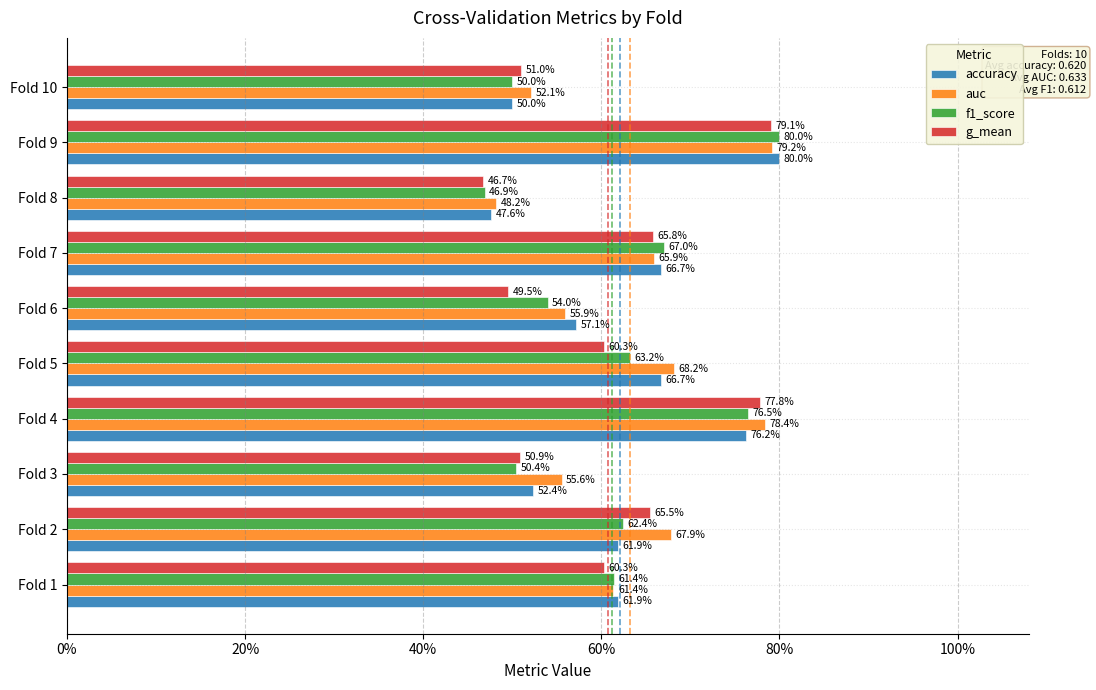

Reading left to right, transcribe all the data shown in this chart.

accuracy: 0.6	0.6	0.5	0.8	0.7	0.6	0.7	0.5	0.8	0.5
auc: 0.6	0.7	0.6	0.8	0.7	0.6	0.7	0.5	0.8	0.5
f1_score: 0.6	0.6	0.5	0.8	0.6	0.5	0.7	0.5	0.8	0.5
g_mean: 0.6	0.7	0.5	0.8	0.6	0.5	0.7	0.5	0.8	0.5